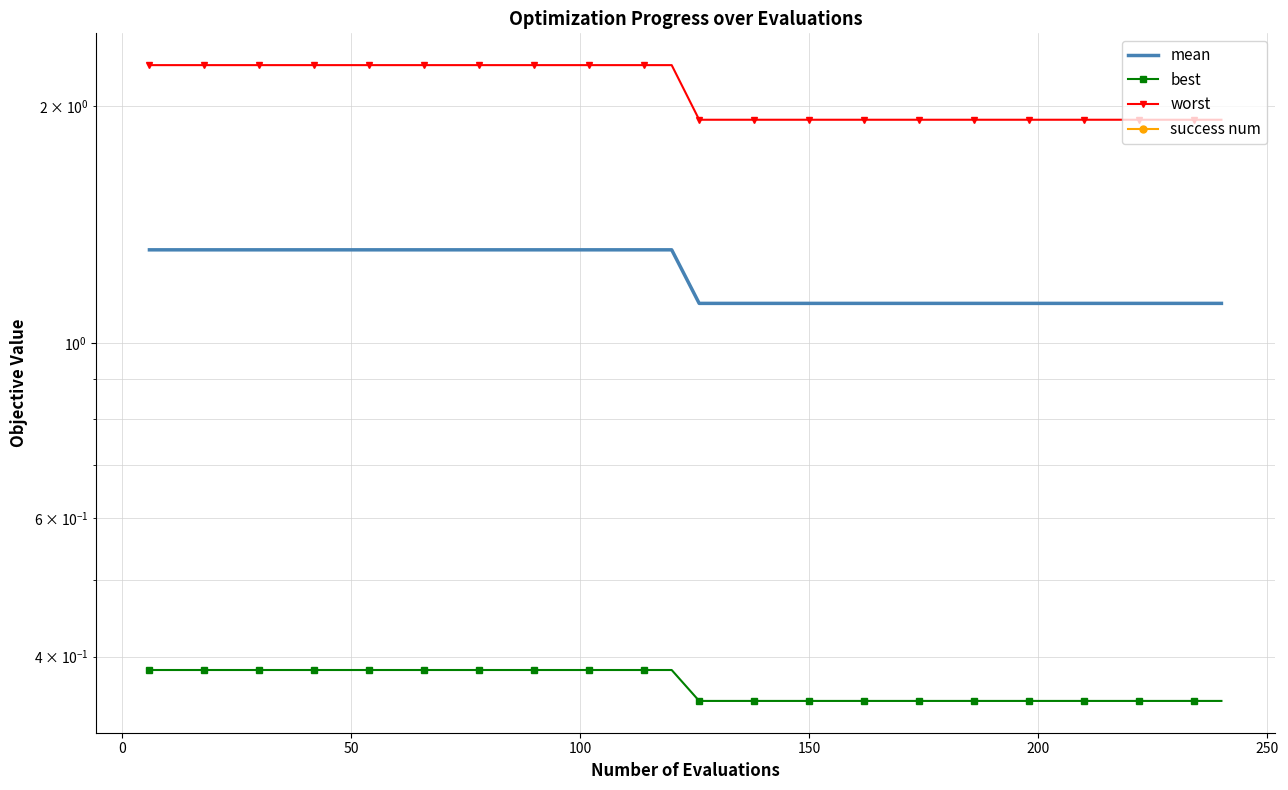

What is the difference between the maximum and minimum values in the worst series?

0.3